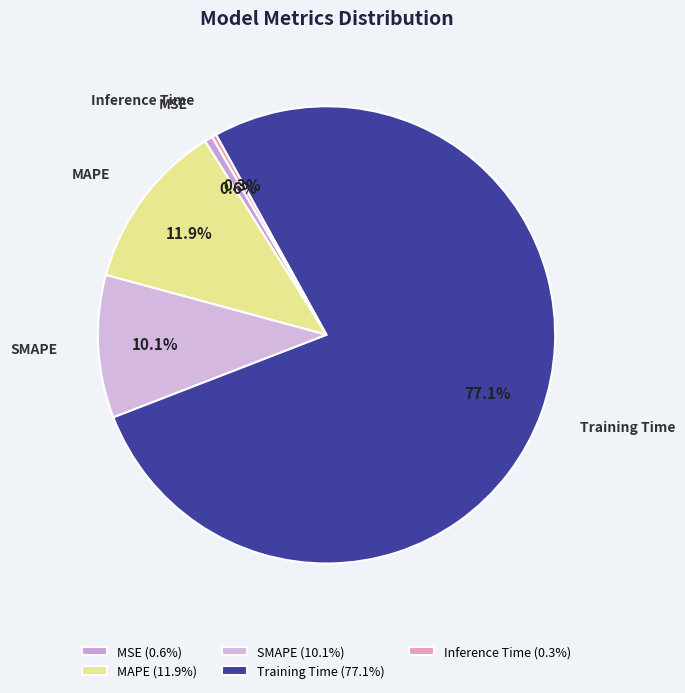

How many slices are in this pie chart?

5